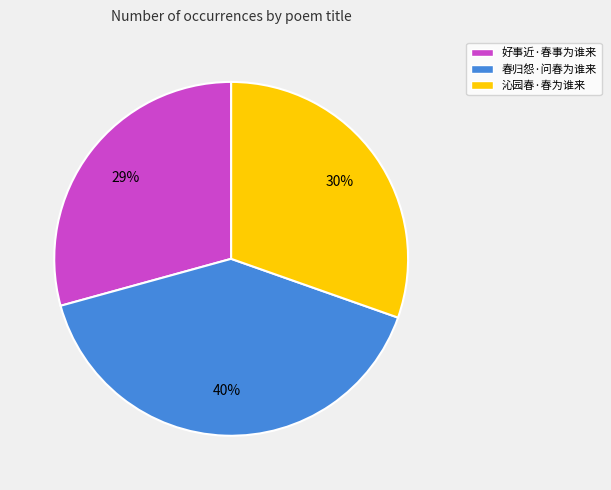

How many segments does this pie chart have?

3